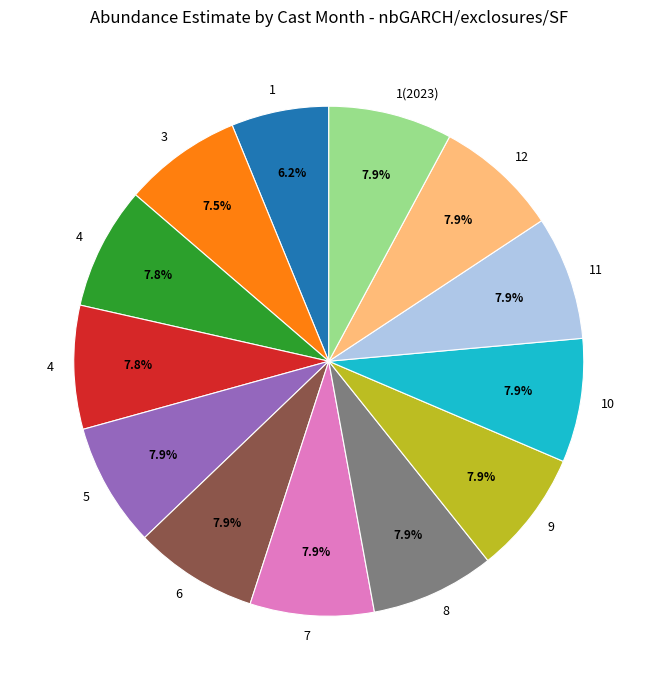

Is there a majority slice in this chart?

No